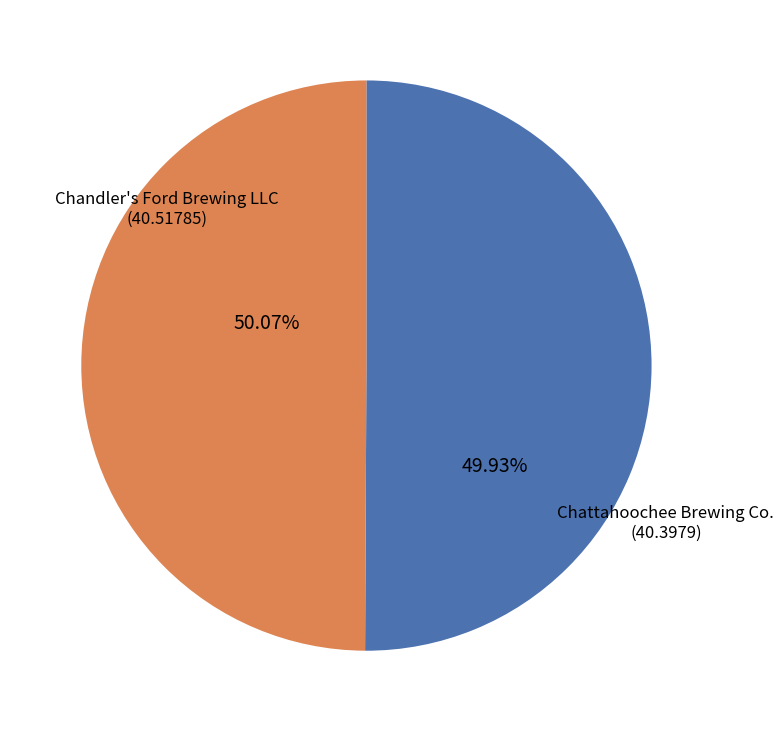

Count the number of slices in the pie.

2